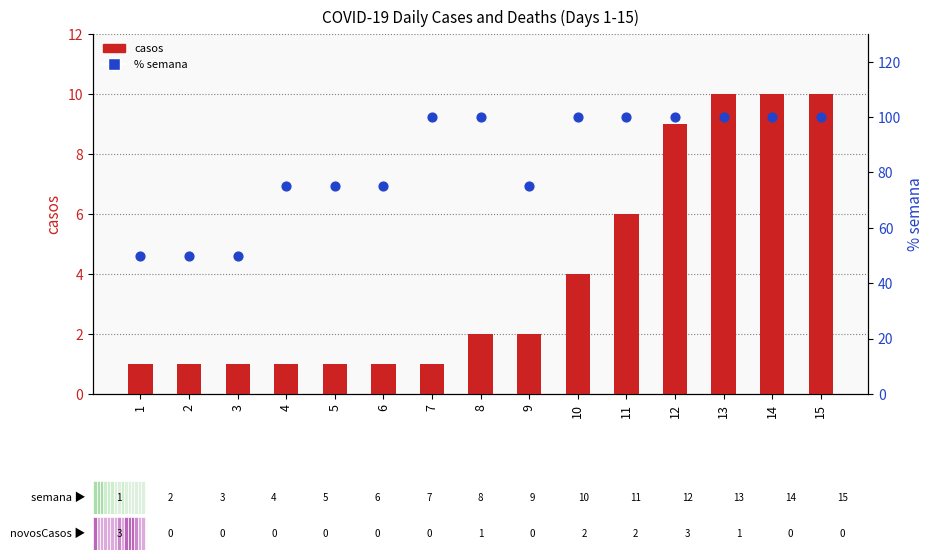

At how many categories does at least one series exceed 38?

15